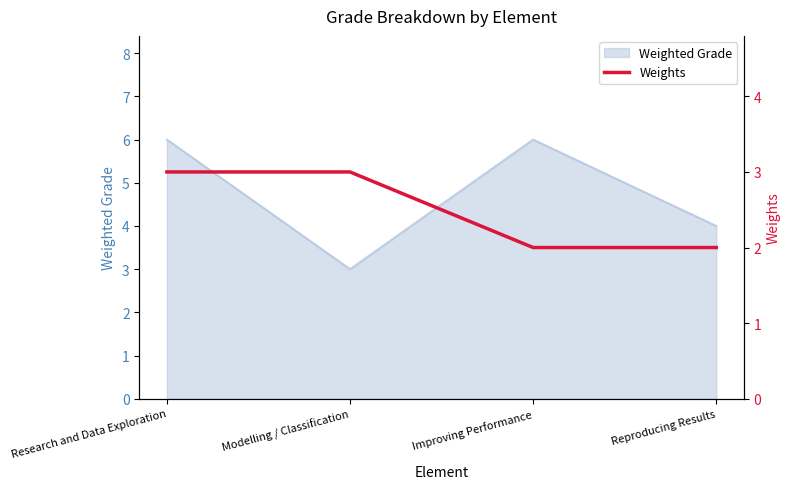

Where is the first local minimum for Weighted Grade?

Modelling / Classification